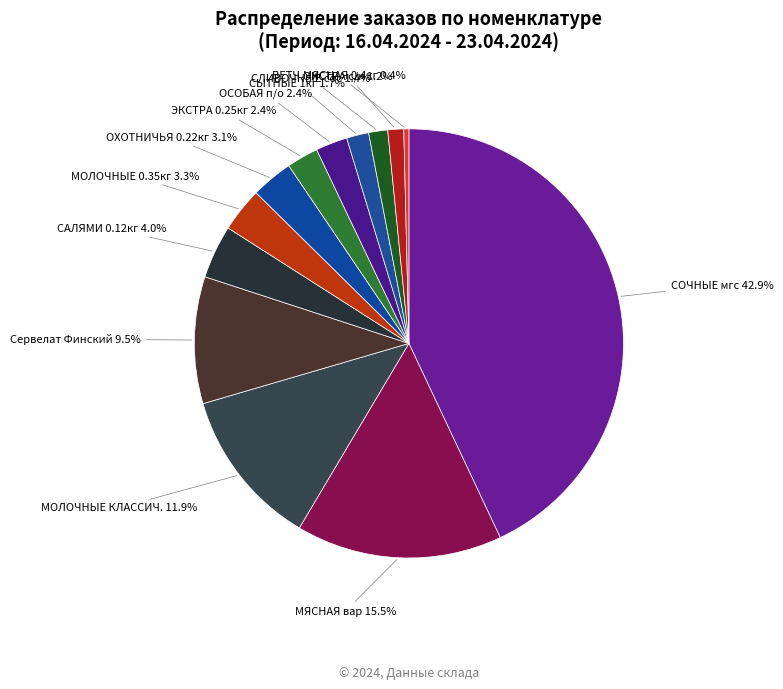

True or false: шт accounts for 1% of the total.

True